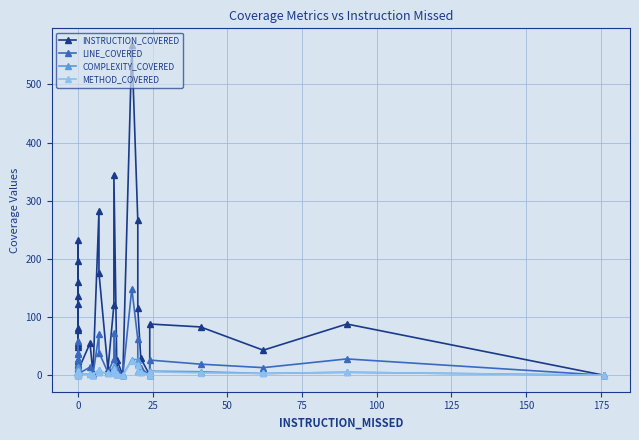

How many interior local valleys does the METHOD_COVERED series have?

6